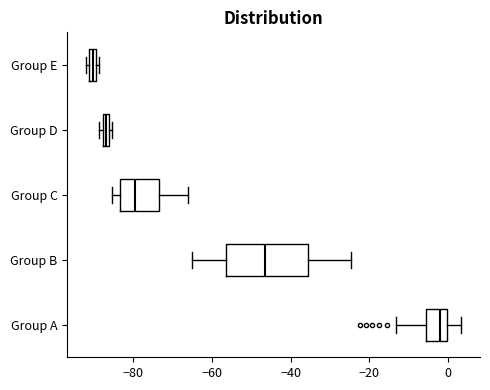

Where is the right edge of the box for Group D on the x-axis? The values are not printed on the chart, so give them approximately, as read against the axis.

-86